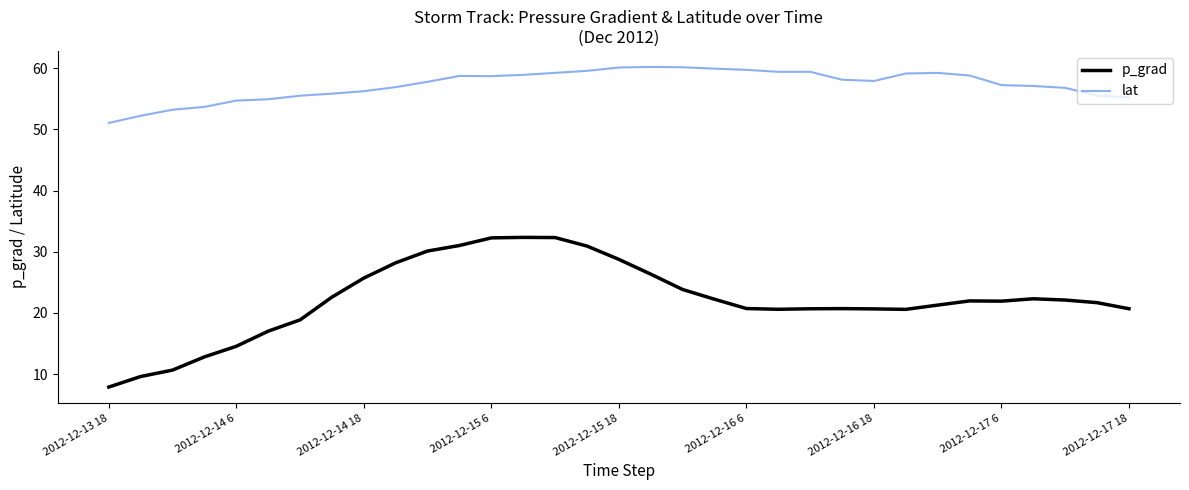

Which series has the largest total across all categories?

lat